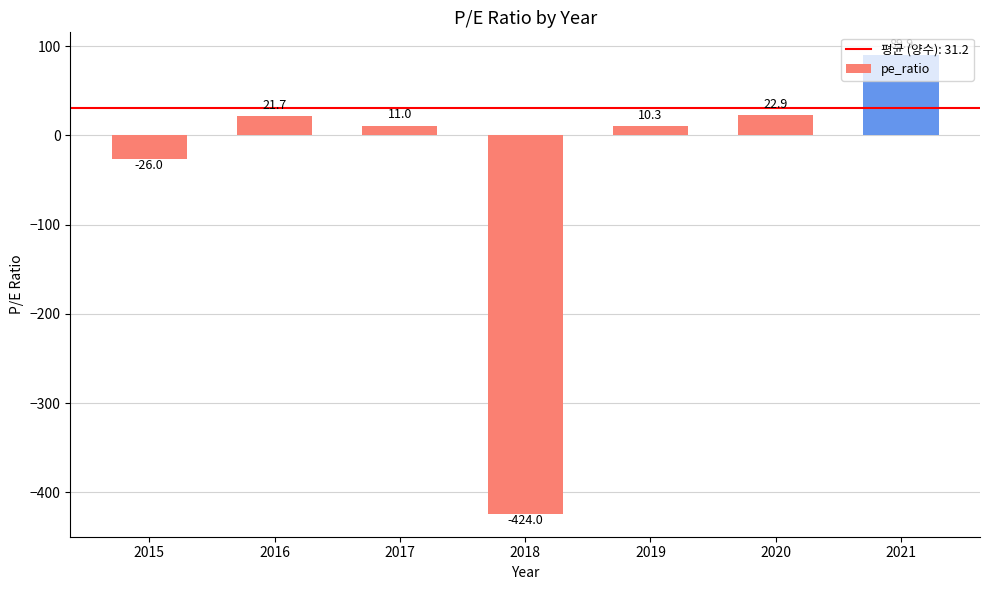

Reading left to right, what are all the values shown in this chart?

-26.0	21.7	11.0	-424.0	10.3	22.9	89.9